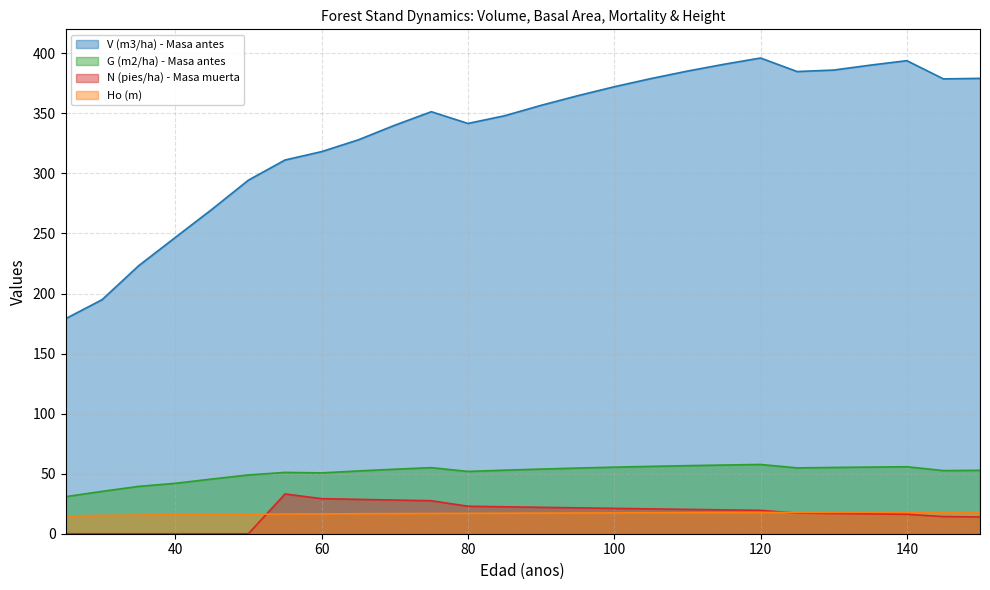

What is the total value across all series at 80?

433.4